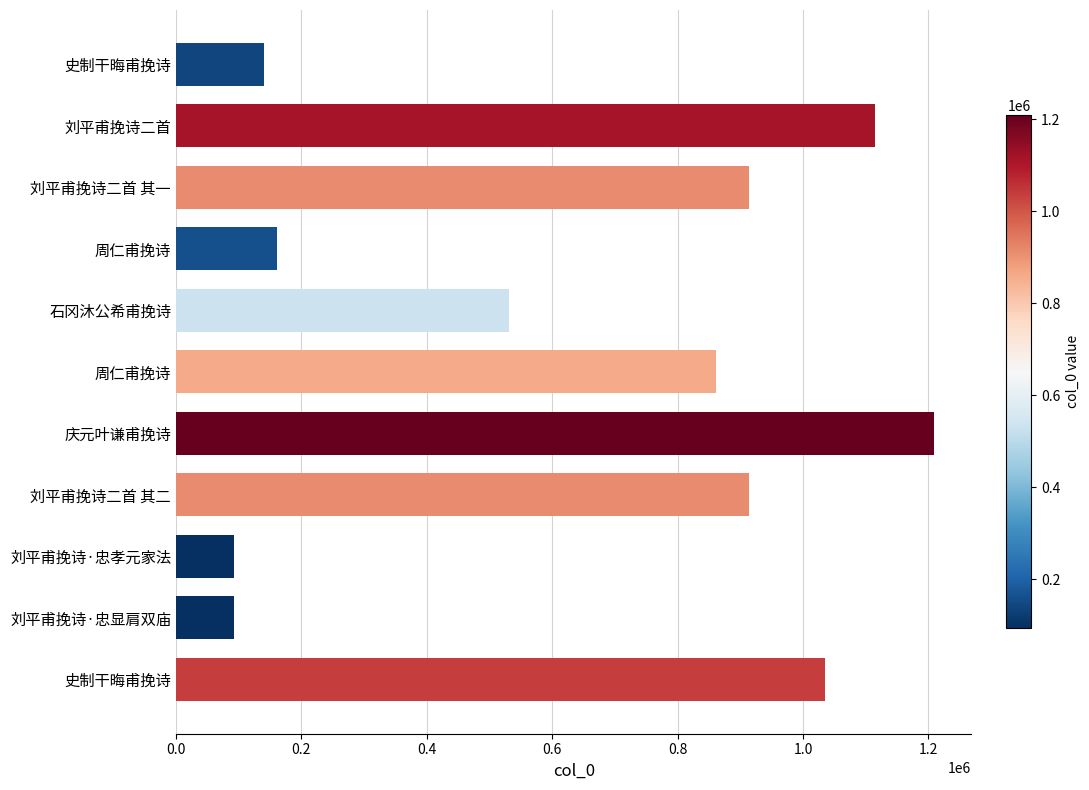

What is the maximum value shown in the chart?

1208391